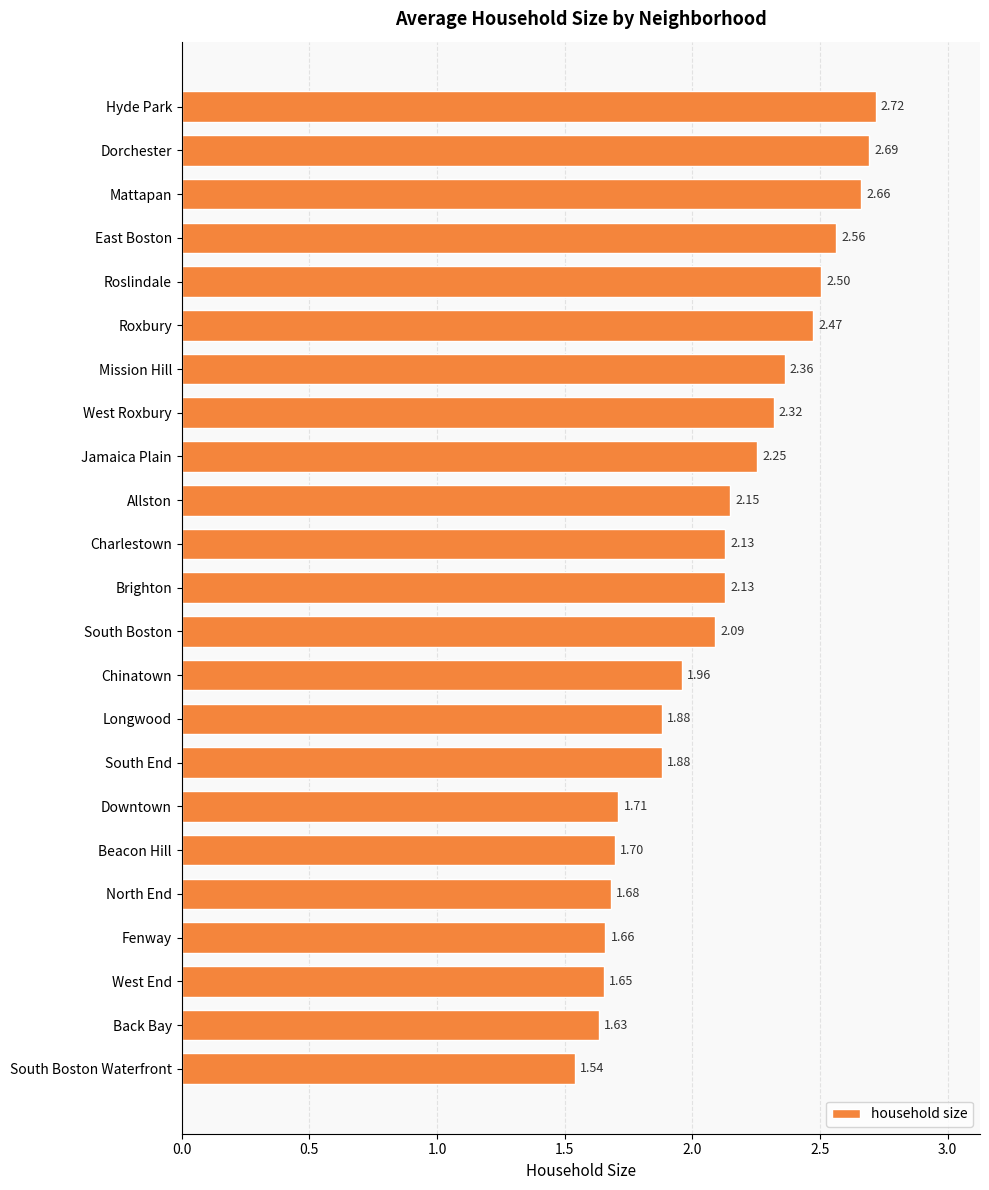

What is the sum of the values at Hyde Park and North End?

4.4